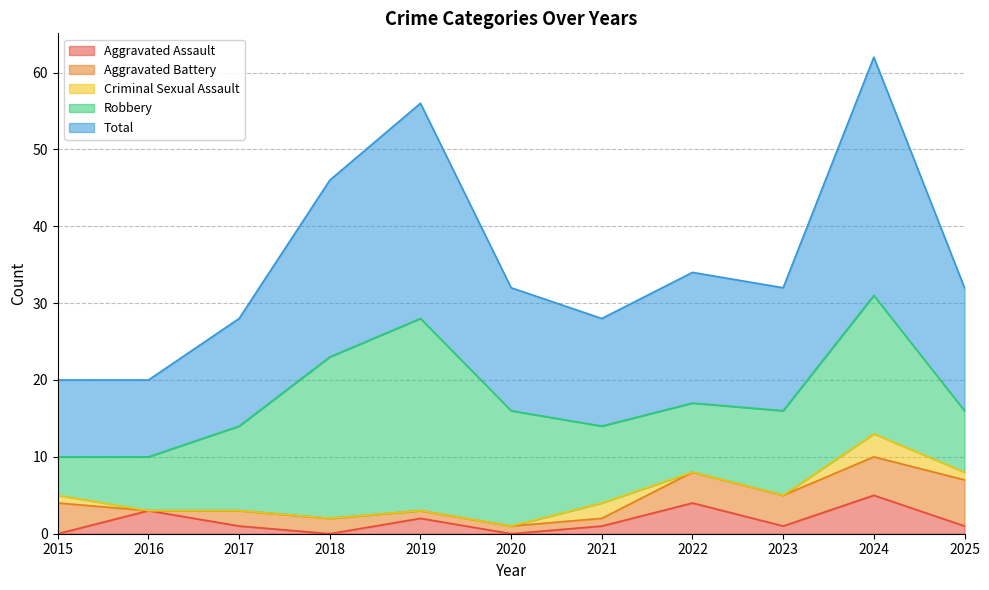

At which category does Aggravated Battery reach its first local valley?

2016